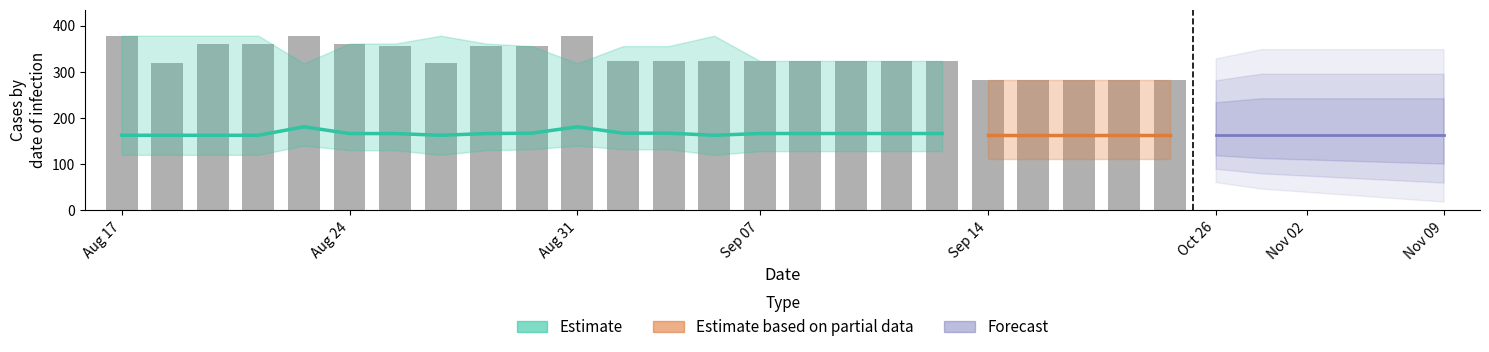

What is the sum of the values at 10 and 3?

343.1